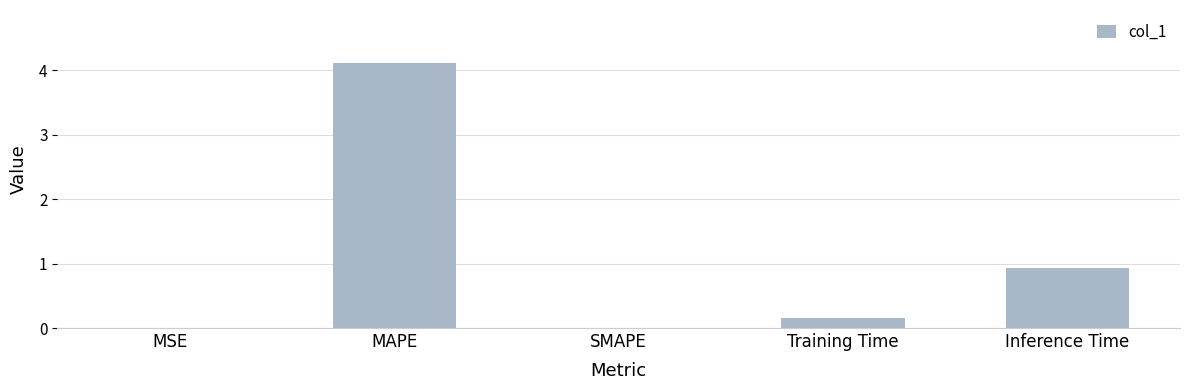

The chart shows a value of 1.3 at SMAPE. True or false?

False